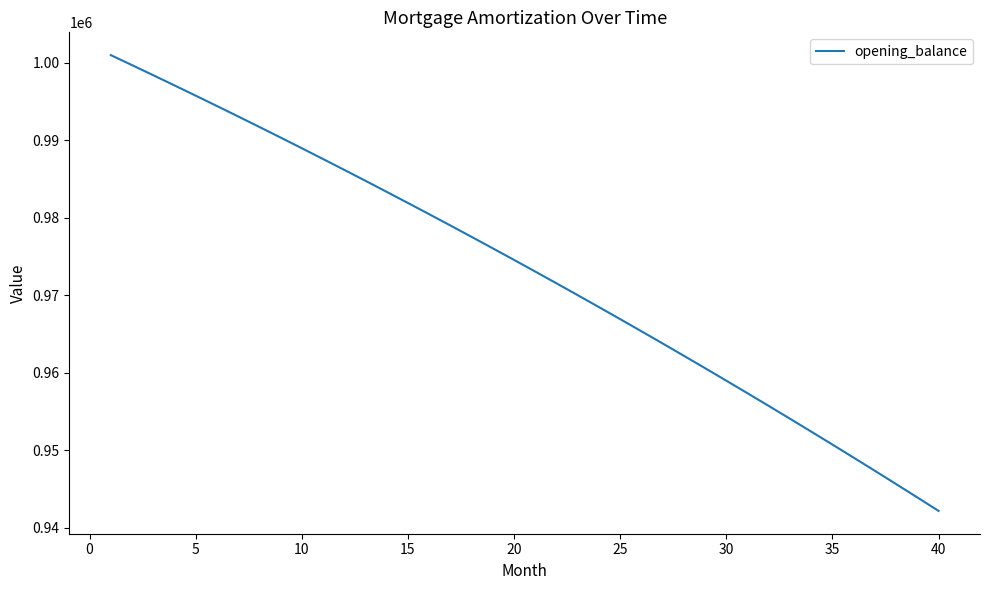

What is the minimum value shown in the chart?

942190.4